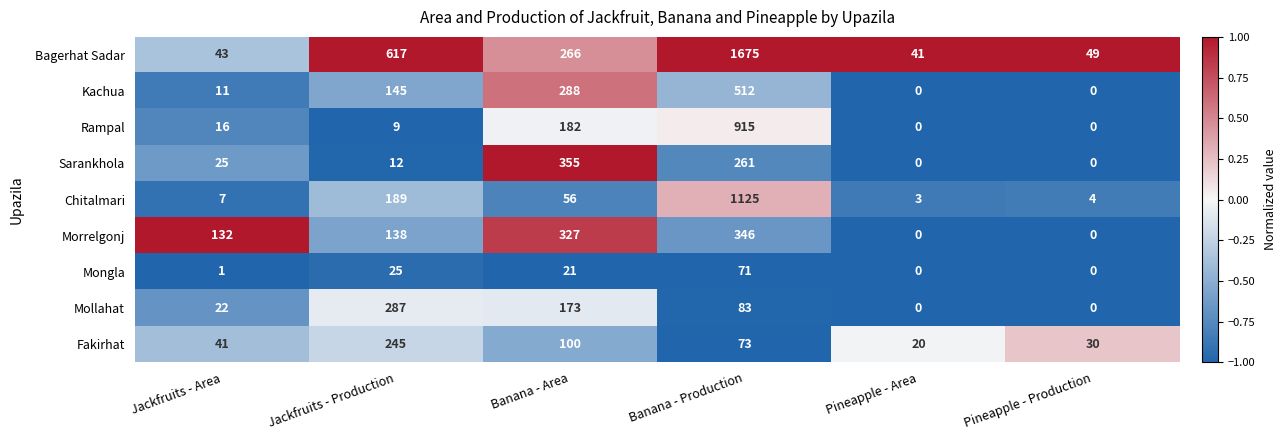

Which series has the largest total across all categories?

Bagerhat Sadar